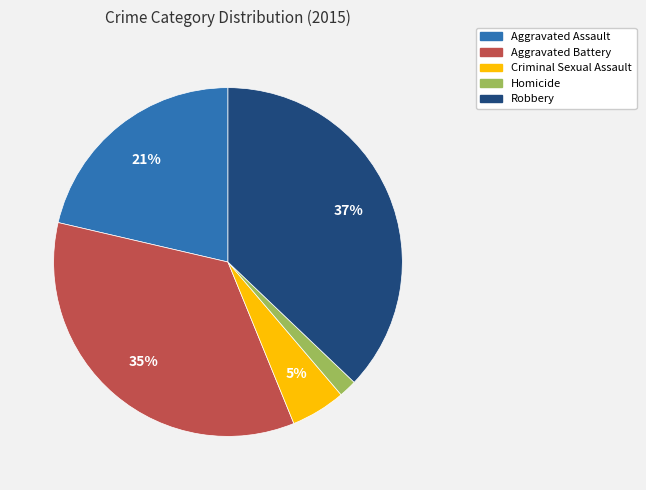

To the nearest percent, what is the difference between the Robbery and Homicide slice percentages?

35%